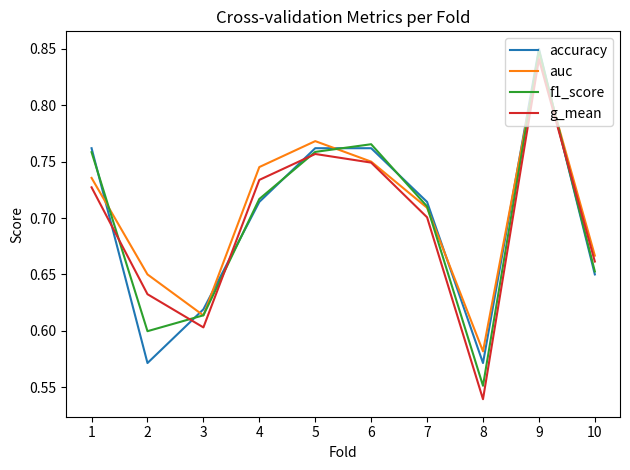

At which category does accuracy reach its first local valley?

2